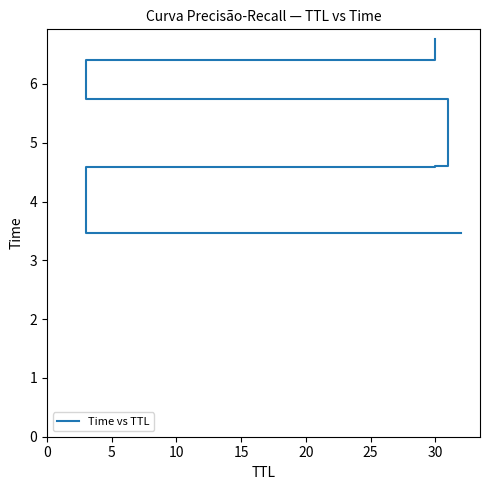

True or false: there are more than 2 points higher than both neighbors.

False